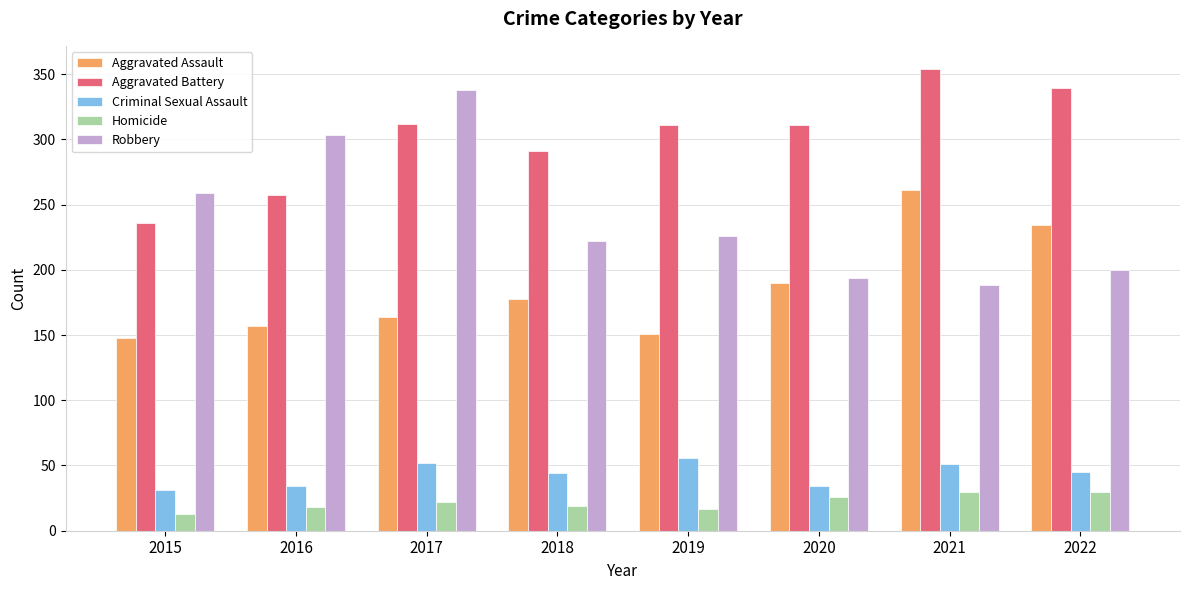

Is the value of Homicide at 2015 greater than the value of Criminal Sexual Assault at 2017?

No